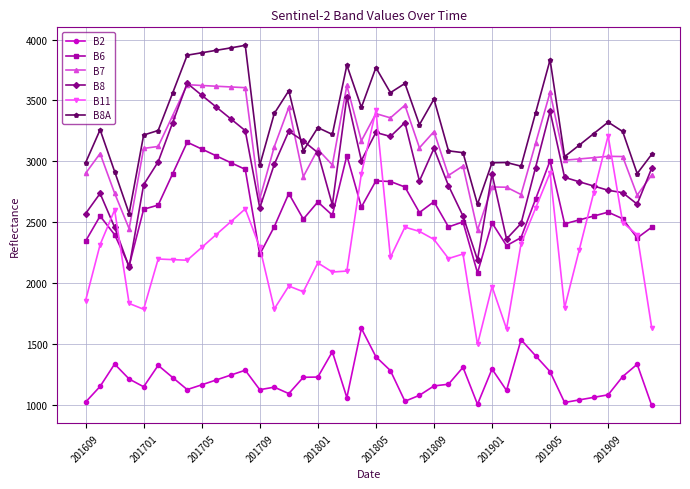

True or false: B8A and B11 intersect in this chart.

False